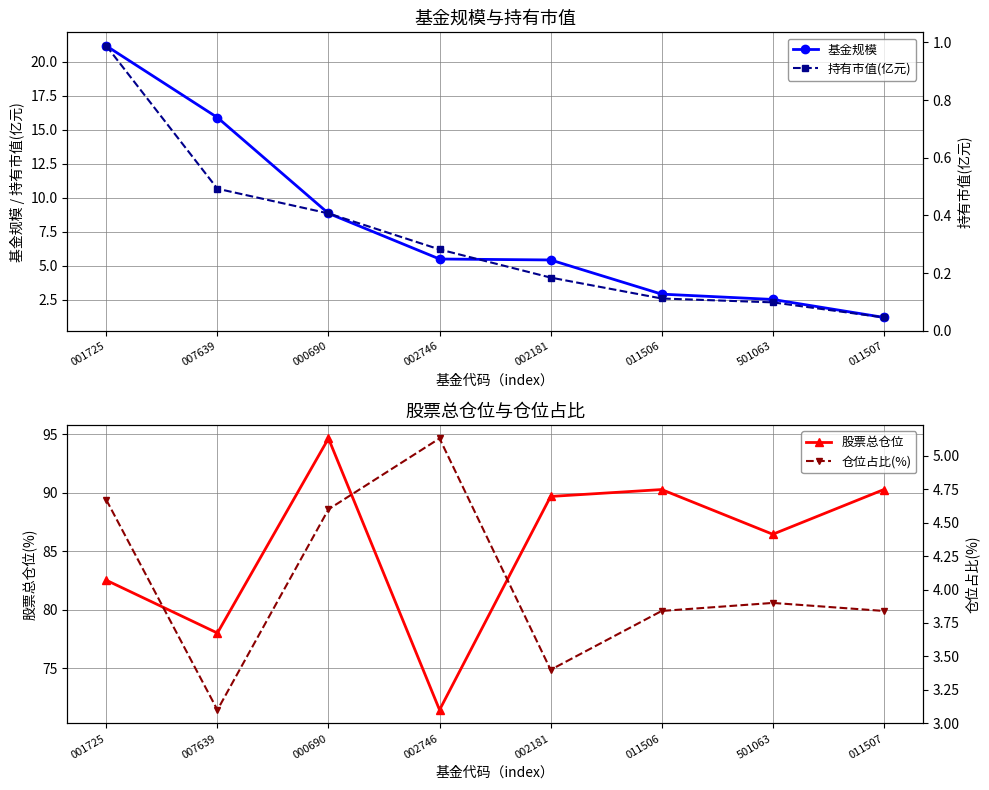

The 股票总仓位 series shows 126.5 at 000690. True or false?

False